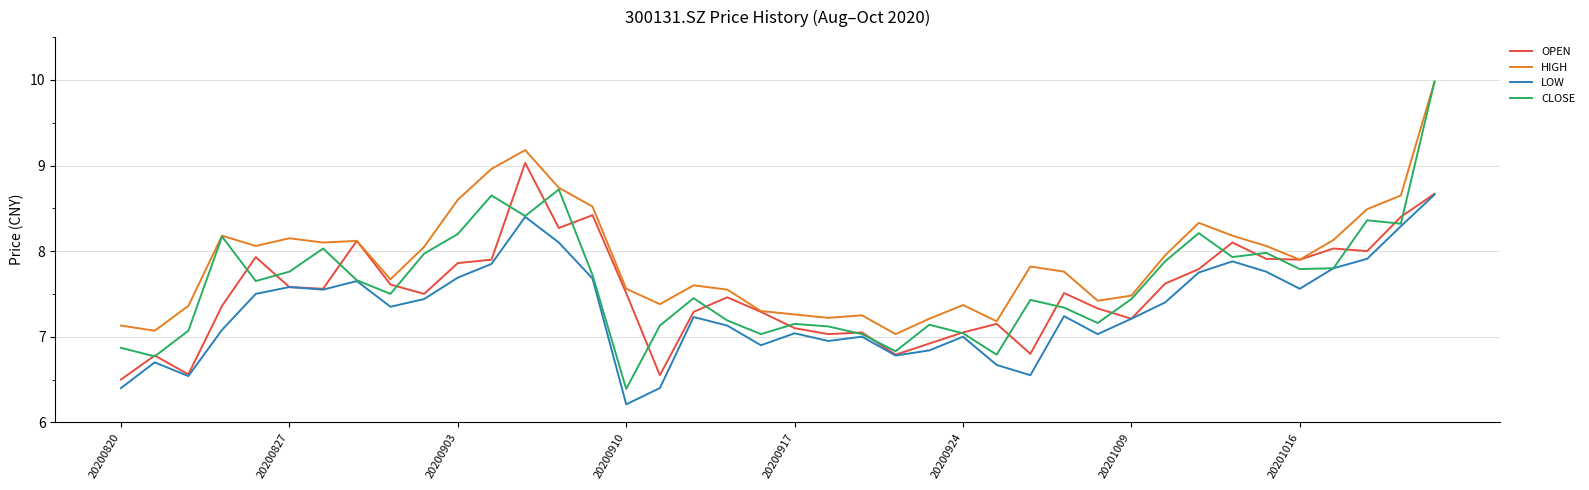

Which series has the largest range (max minus min)?

CLOSE